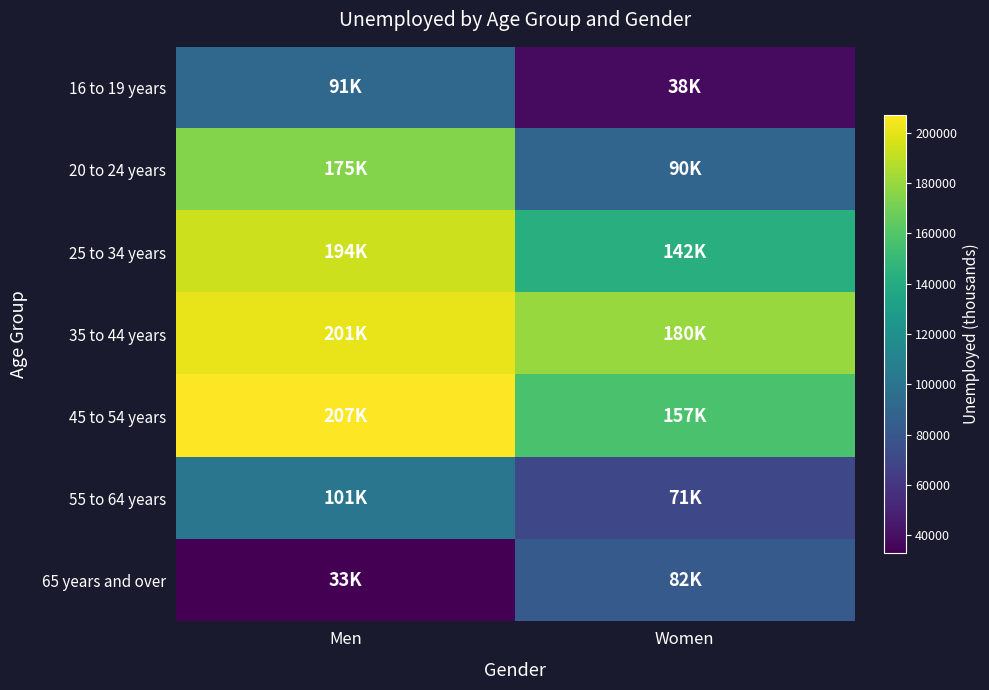

At Women, list the series in order from largest to smallest.

35 to 44 years, 45 to 54 years, 25 to 34 years, 20 to 24 years, 65 years and over, 55 to 64 years, 16 to 19 years